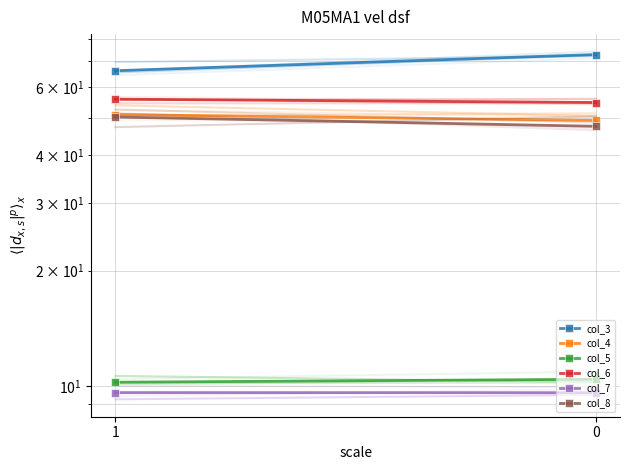

At how many categories does at least one series exceed 33?

2